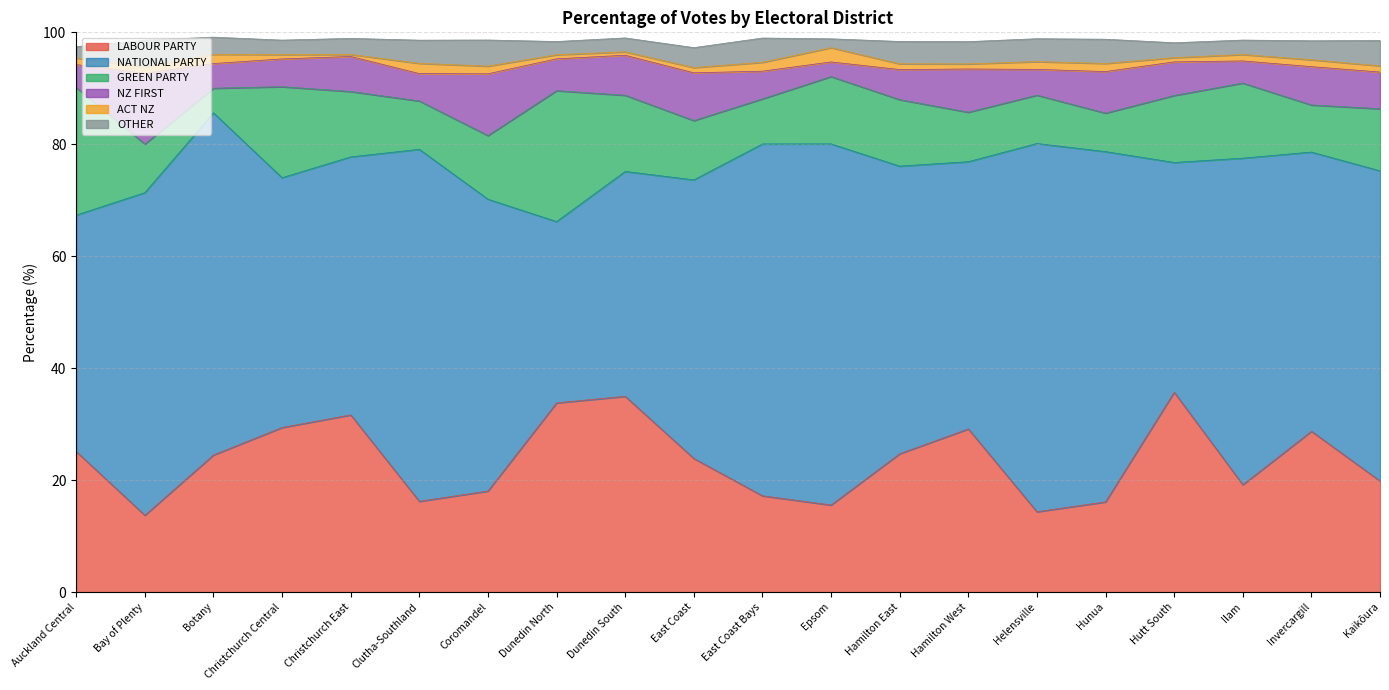

How many values in the LABOUR PARTY series are below 24?

10